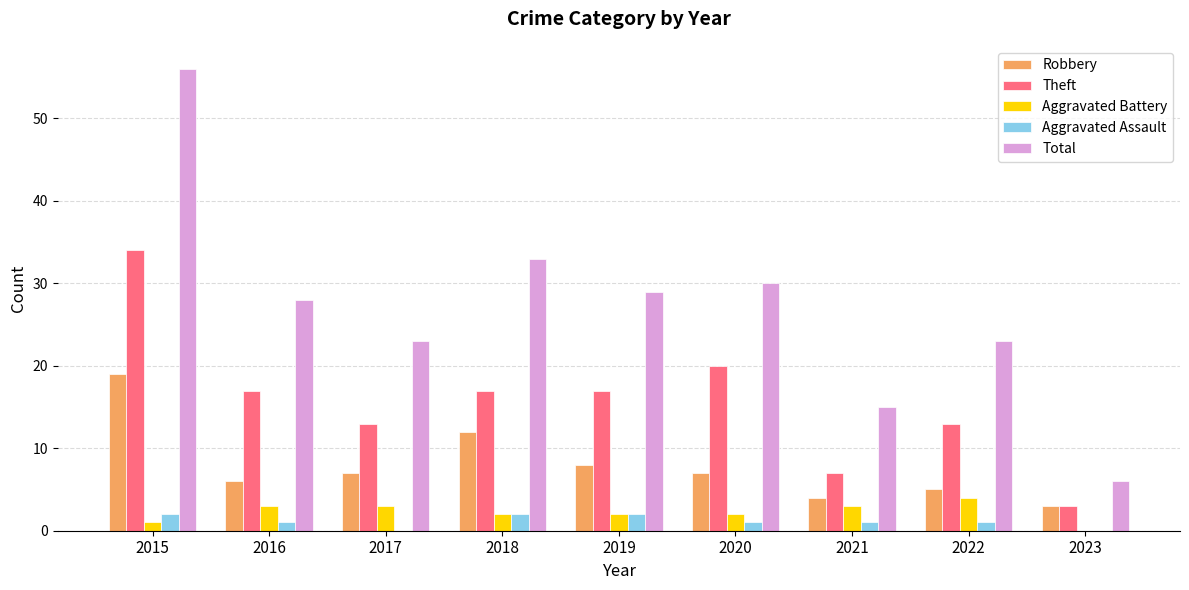

At which category is the sum across all series the highest?

2015